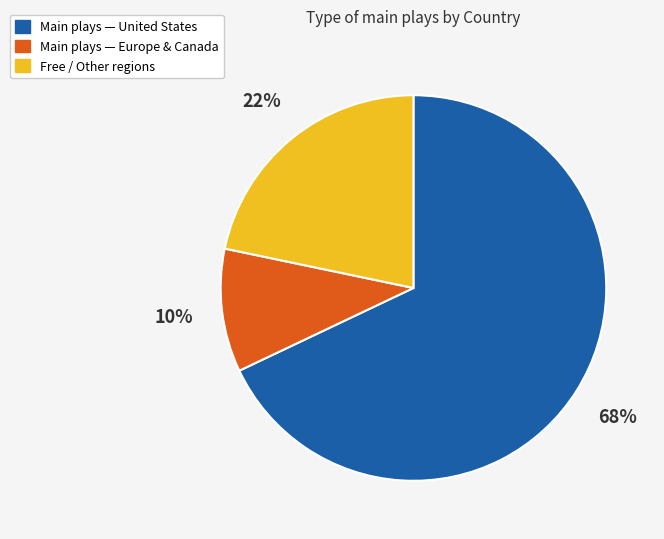

To the nearest percent, what is the difference between the largest and smallest slice percentages?

58%